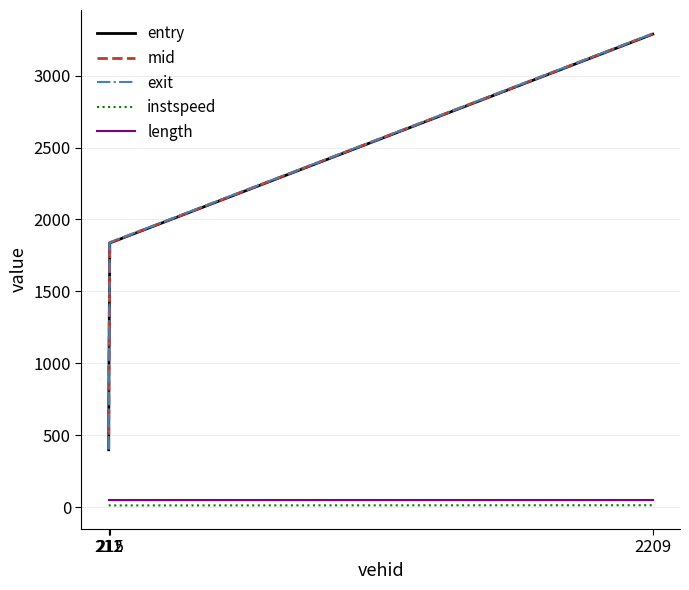

At which category is the sum across all series the highest?

2209